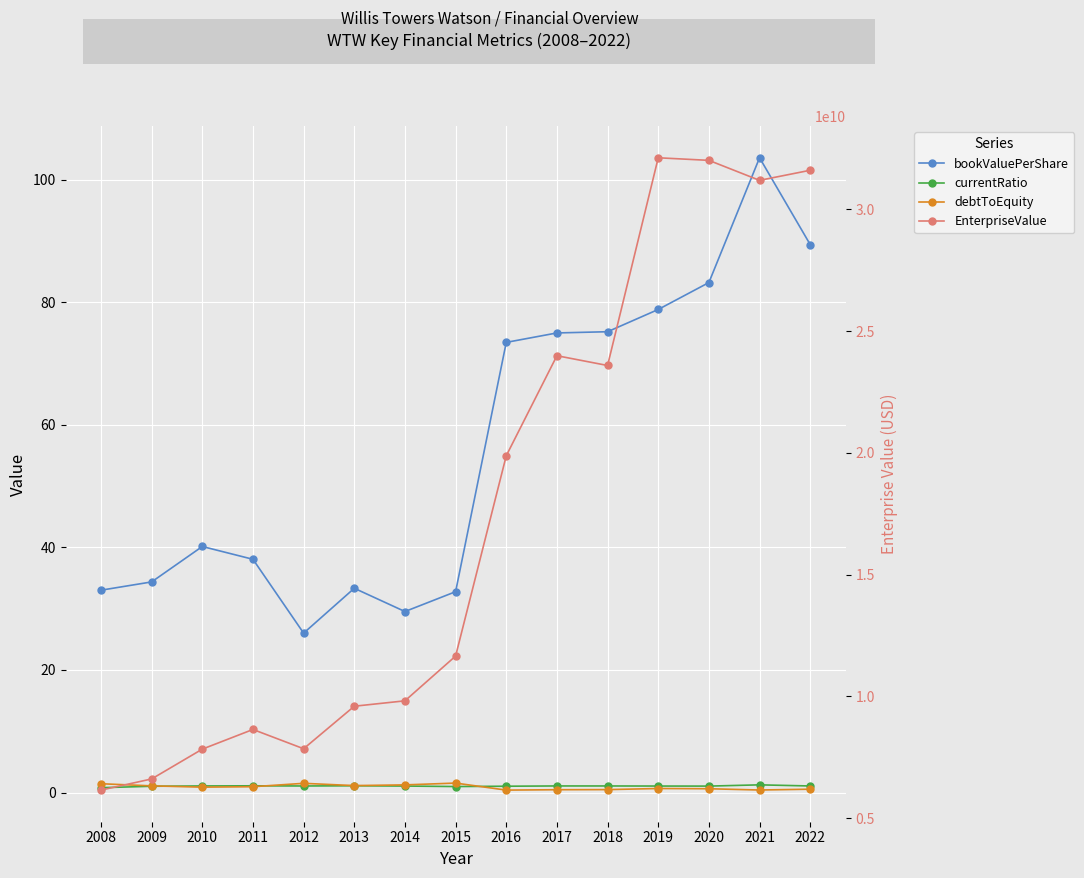

Is this an area chart (filled region under the line)?

No